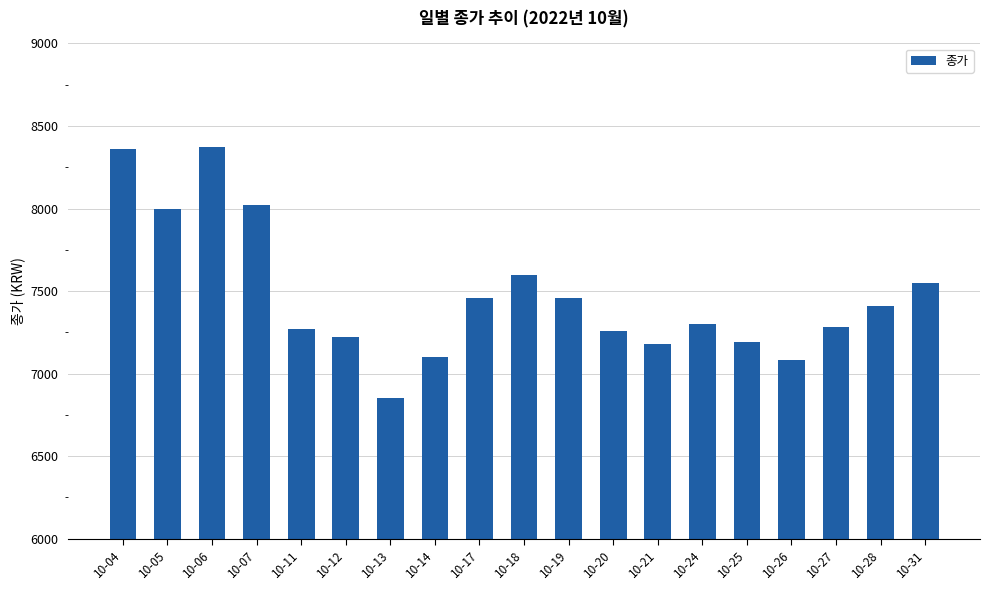

Between 10-24 and 10-12, which is larger?

10-24